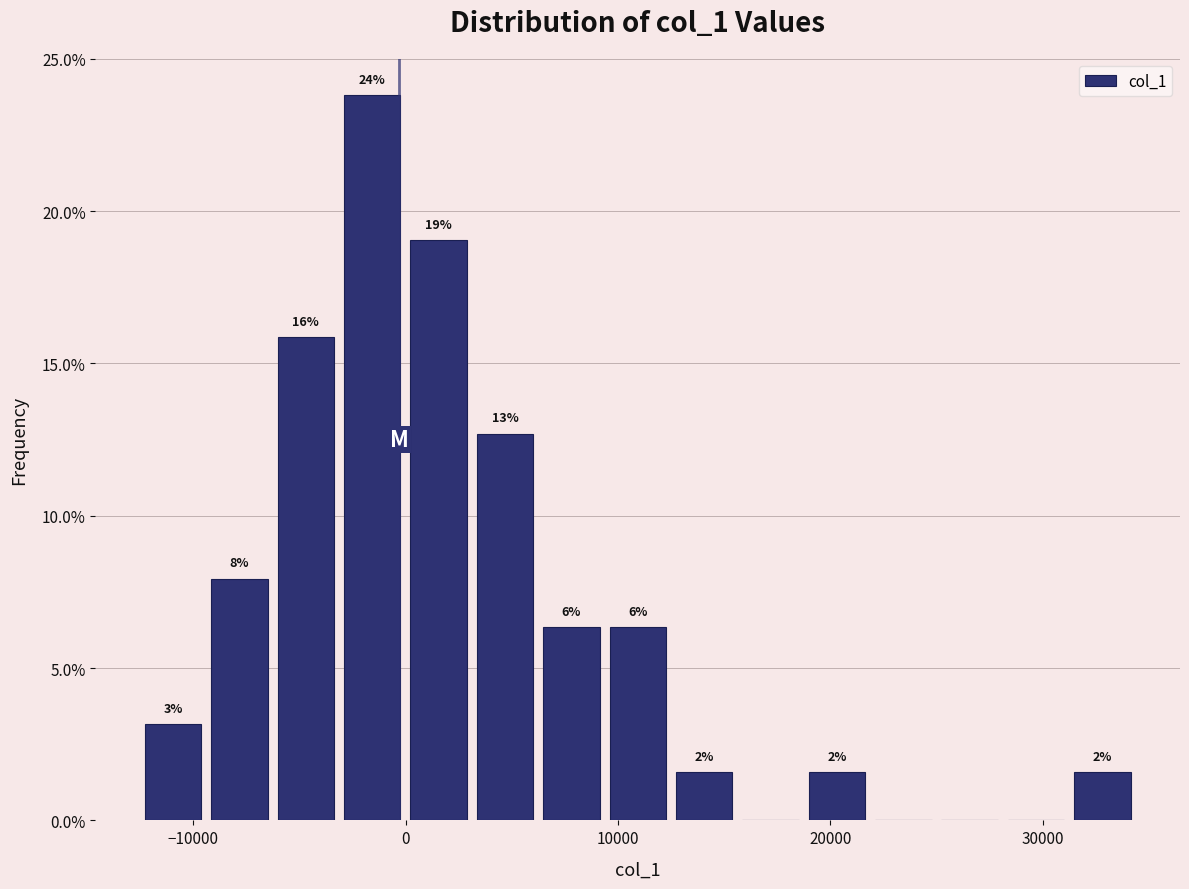

Around what value on the x-axis is the tallest bar? Give the approximate position of its centre, as read against the axis.

-2000